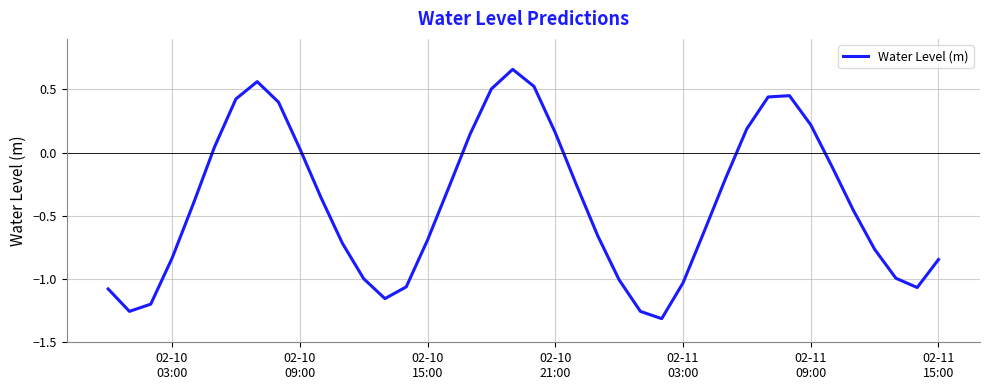

How many lines are shown in the chart?

1